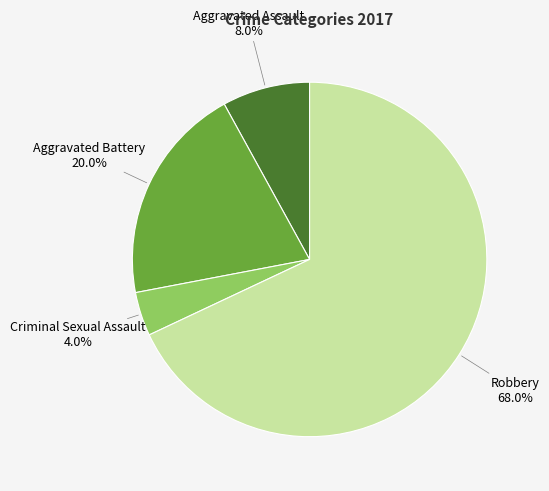

Does any single category account for the majority?

Yes